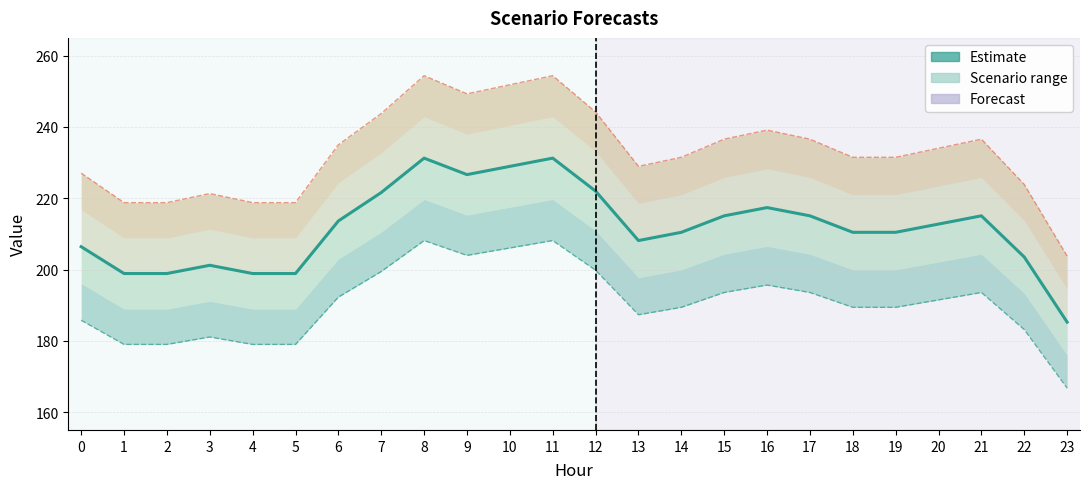

Which label corresponds to the smallest value in the chart?

23